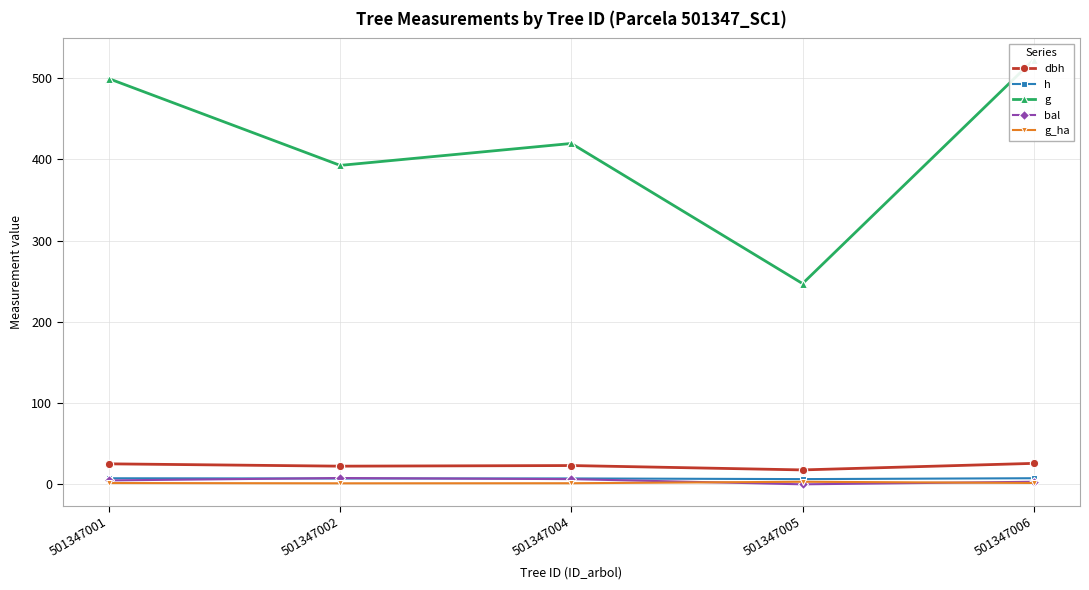

Where is the first local maximum for g_ha?

501347005